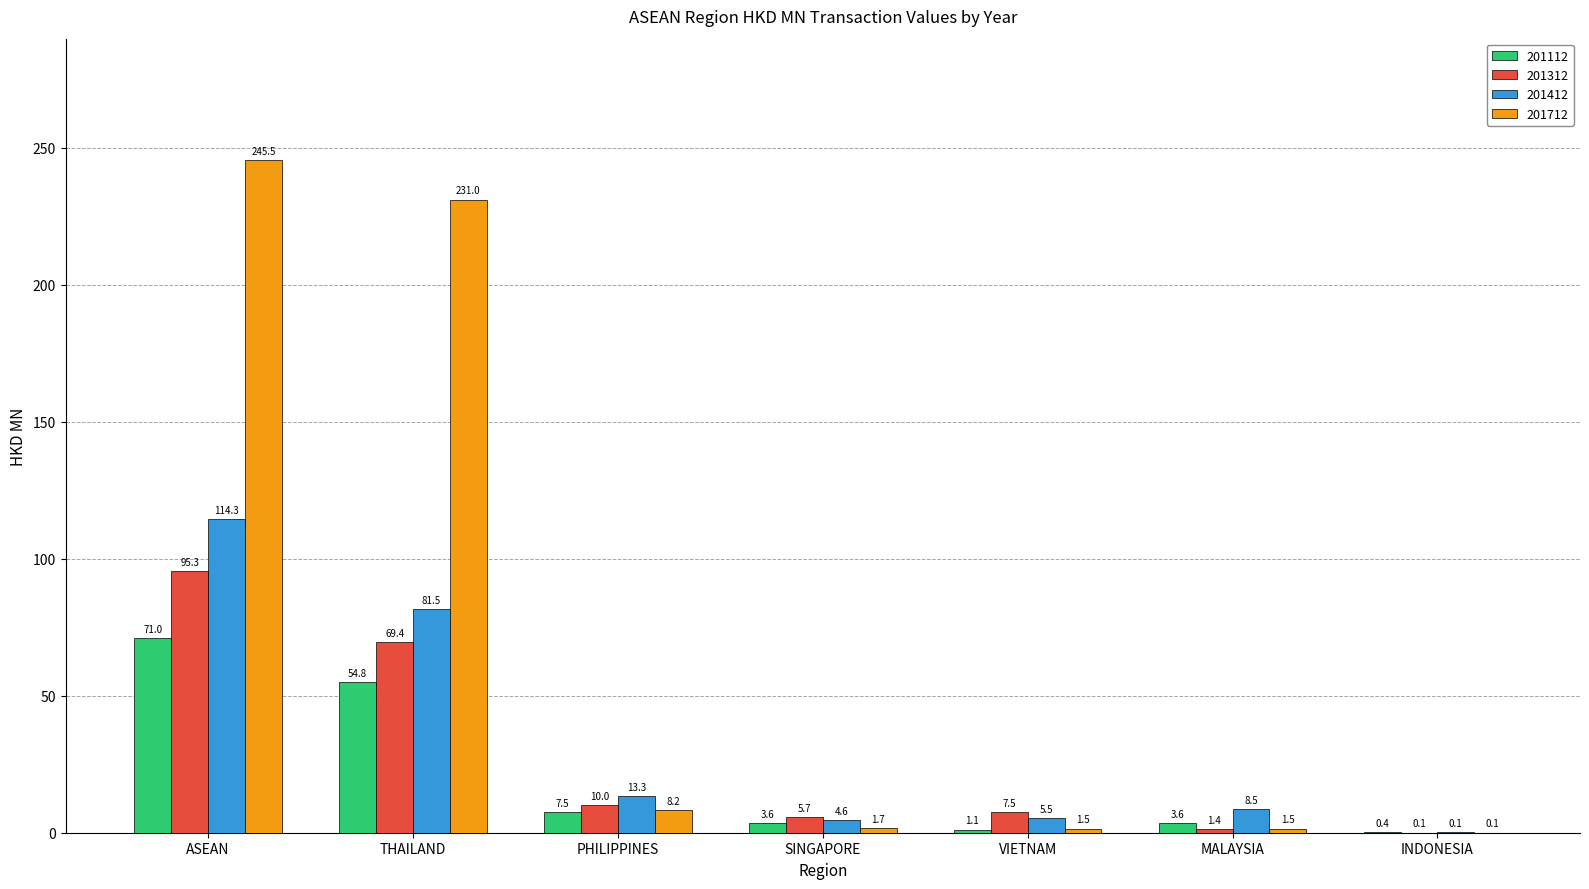

At which label does 201112 first exceed 3?

ASEAN